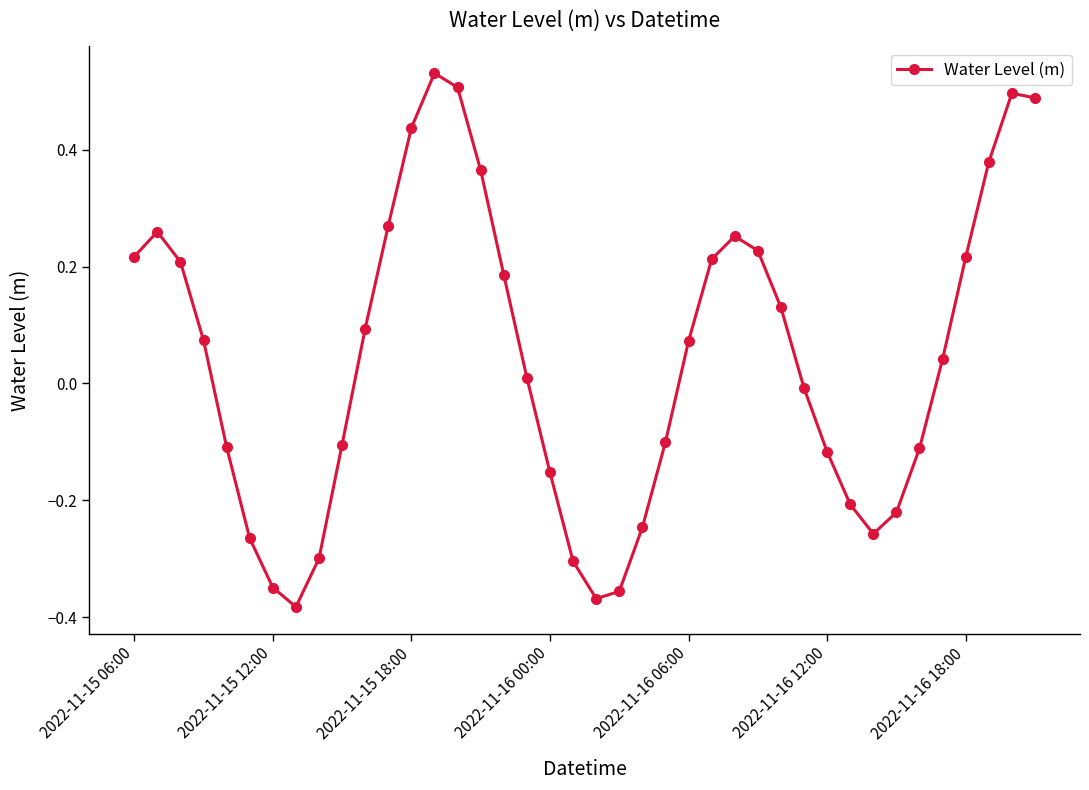

What is the difference between the maximum and minimum values?

0.9